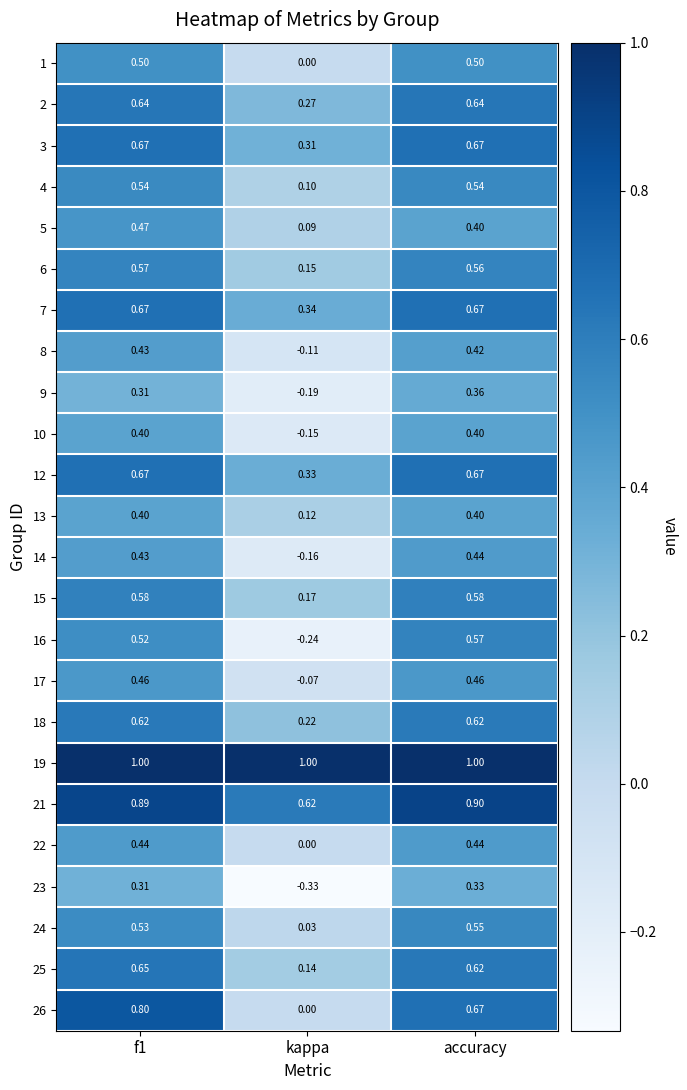

How many categories are shown in the chart?

3